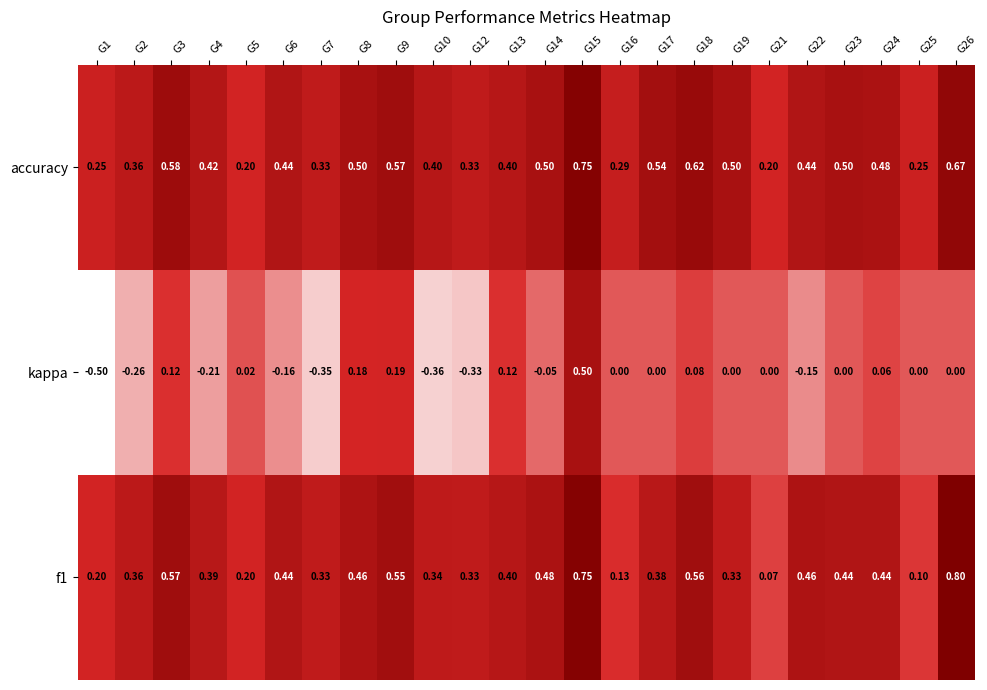

Between G10 and G17, which series saw the biggest shift?

kappa